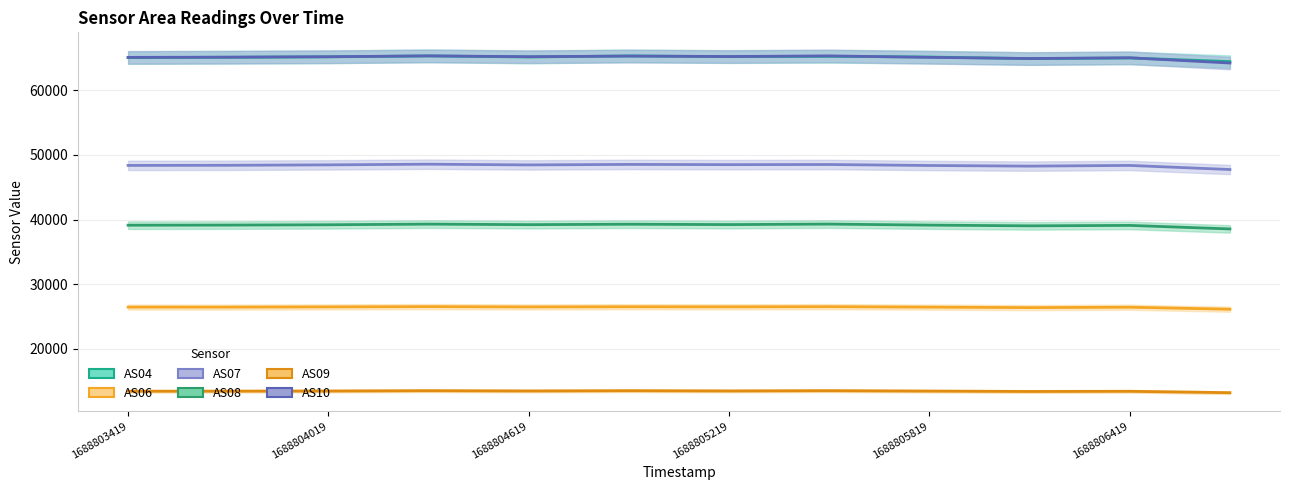

What is the value of the AS10 point at the 4th from the left?

65321